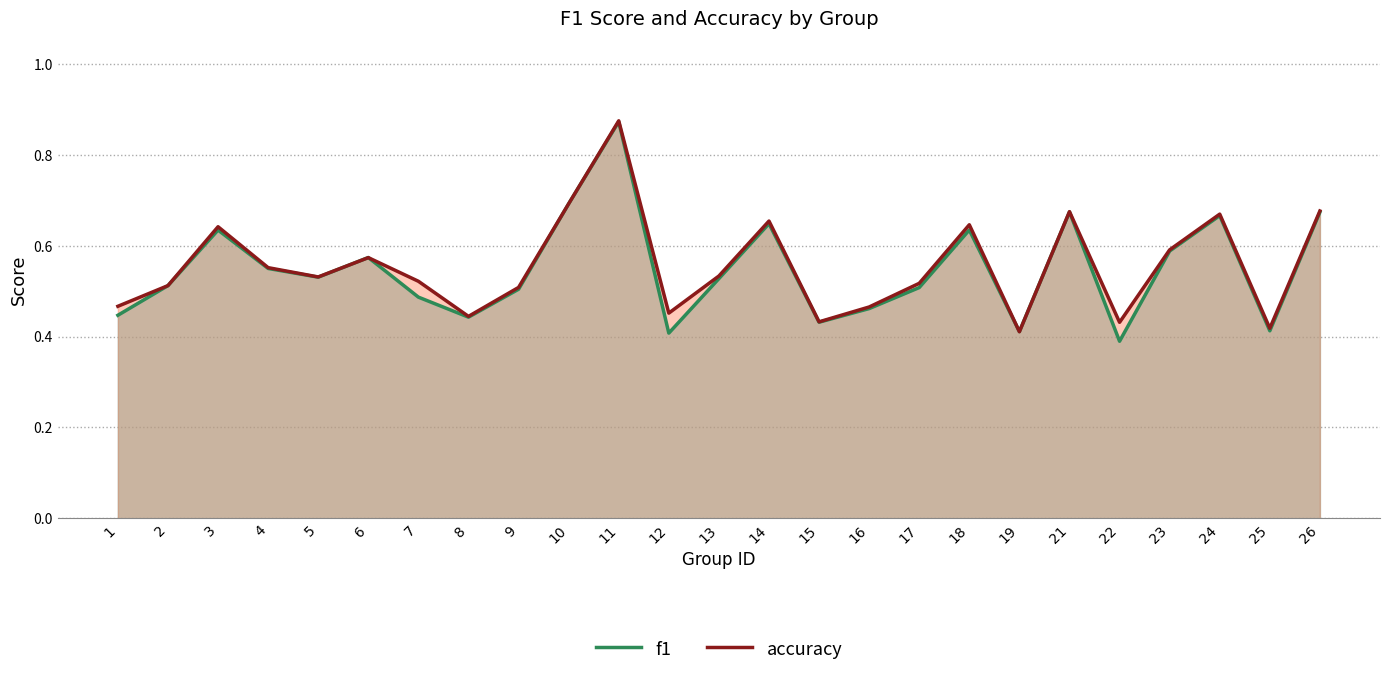

Which series changed the most between 1 and 22?

f1